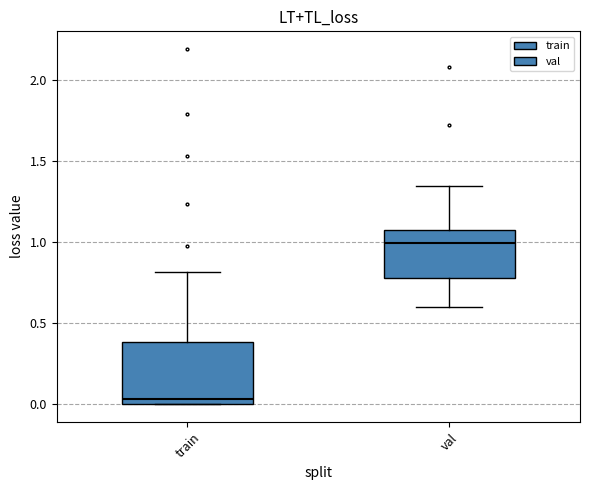

Where is the upper edge of the box for train on the y-axis? The values are not printed on the chart, so give them approximately, as read against the axis.

0.40